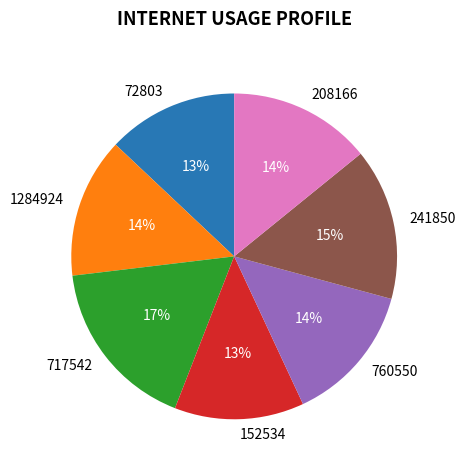

Between 152534 and 717542, which is larger?

717542